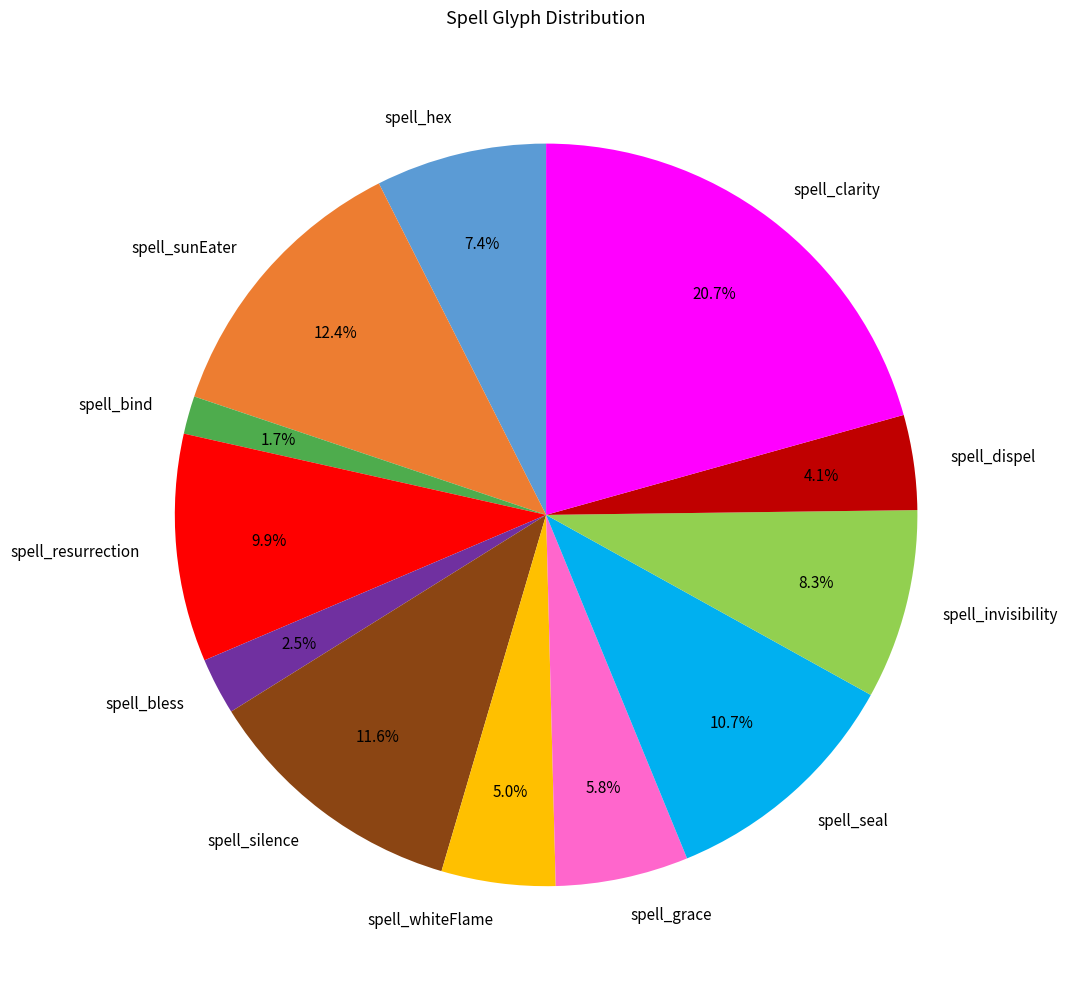

Approximately how many times larger is the value at spell_bless compared to spell_grace?

0.4